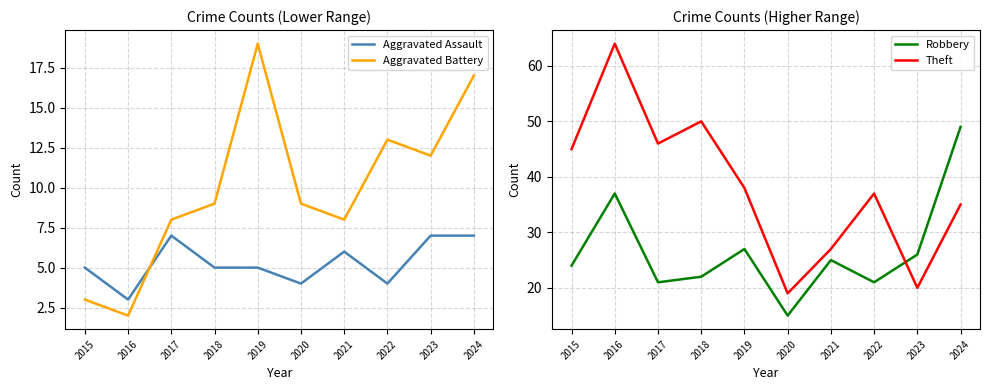

What is the sum of the Robbery values at 2024 and 2021?

74